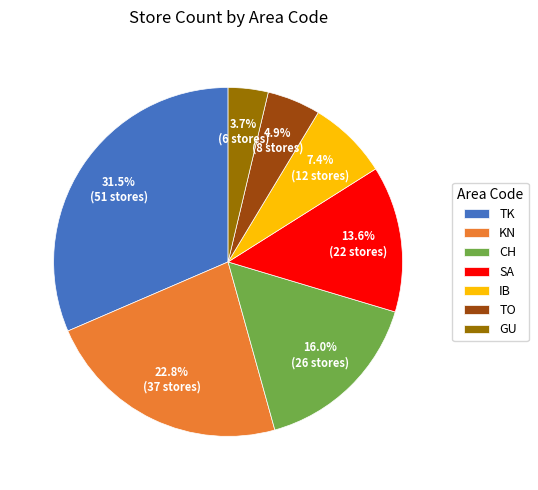

Which category has the smallest portion of the pie?

GU